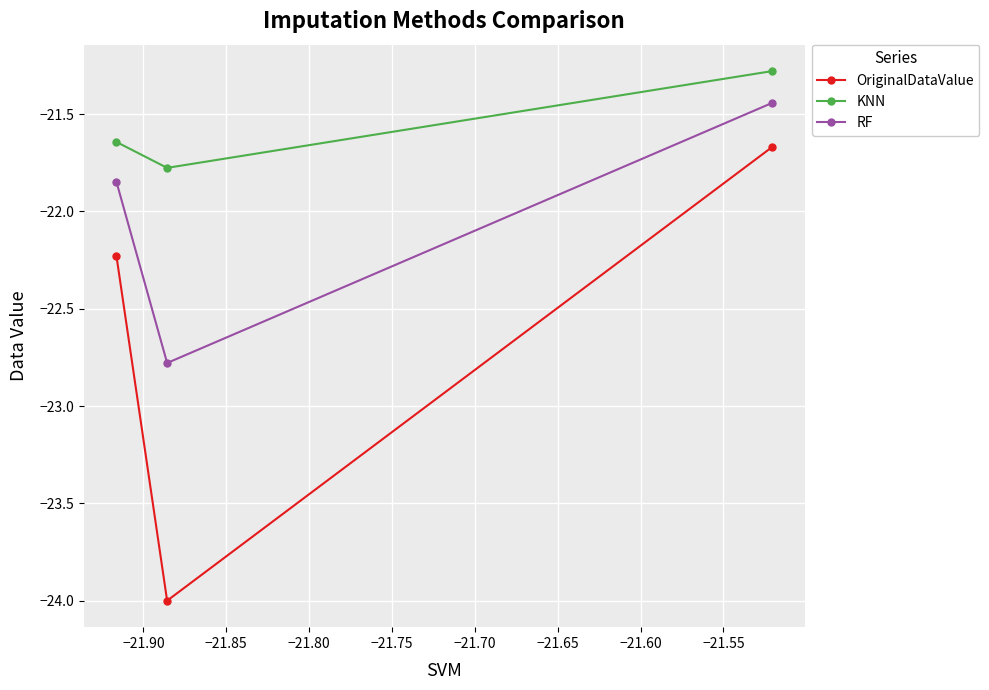

What is the average value of the OriginalDataValue series?

-22.6